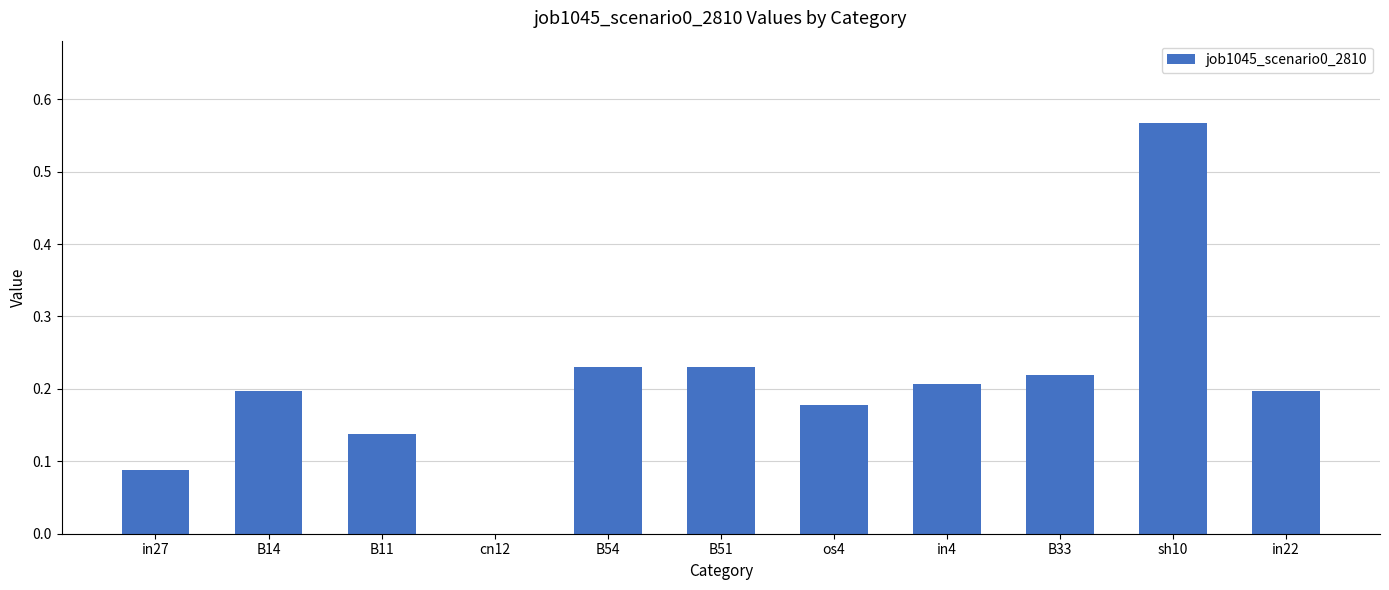

The value at cn12 is 0.0. True or false?

True